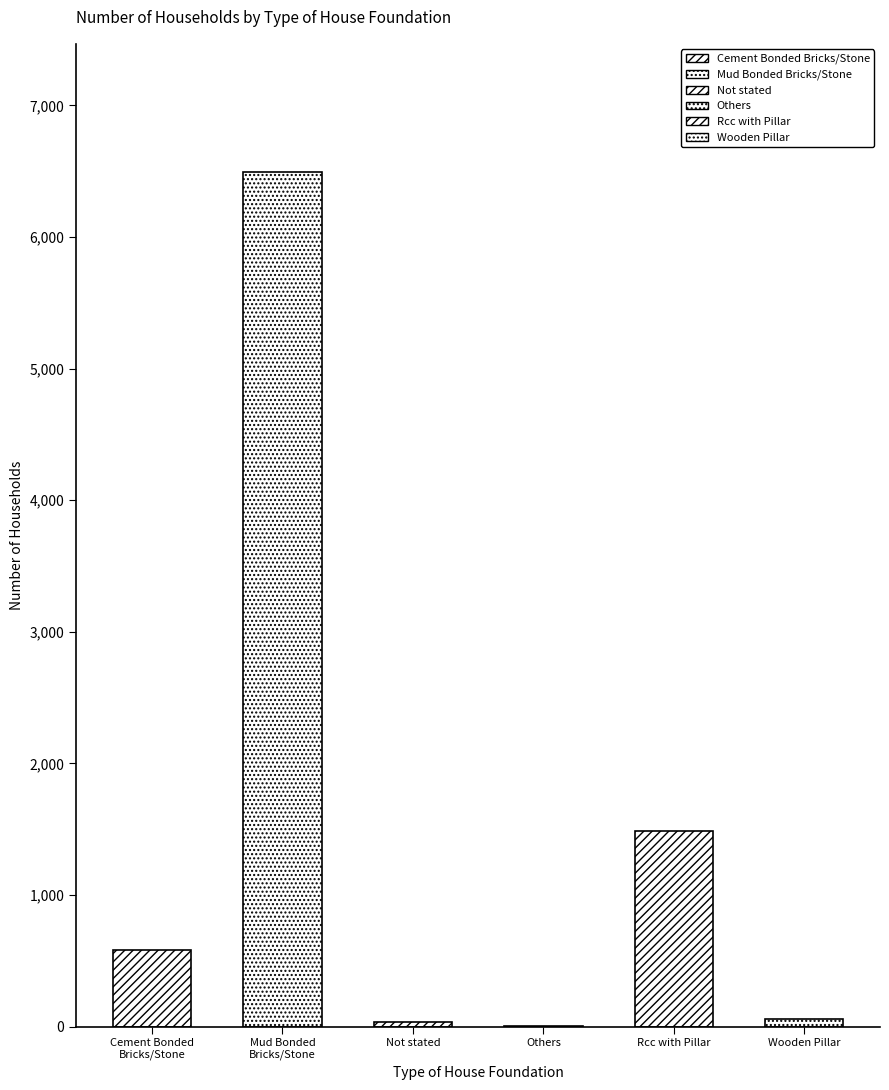

List the labels in order of value, largest first.

Mud Bonded
Bricks/Stone, Rcc with Pillar, Cement Bonded
Bricks/Stone, Wooden Pillar, Not stated, Others